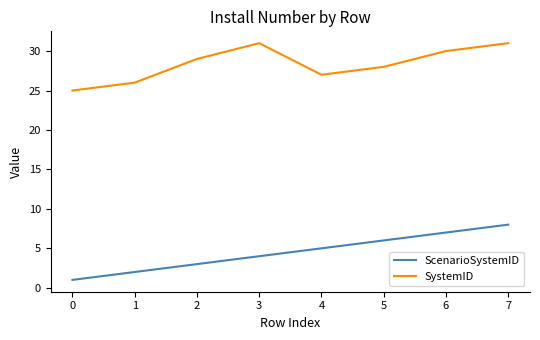

What is the approximate value of SystemID at 0?

25